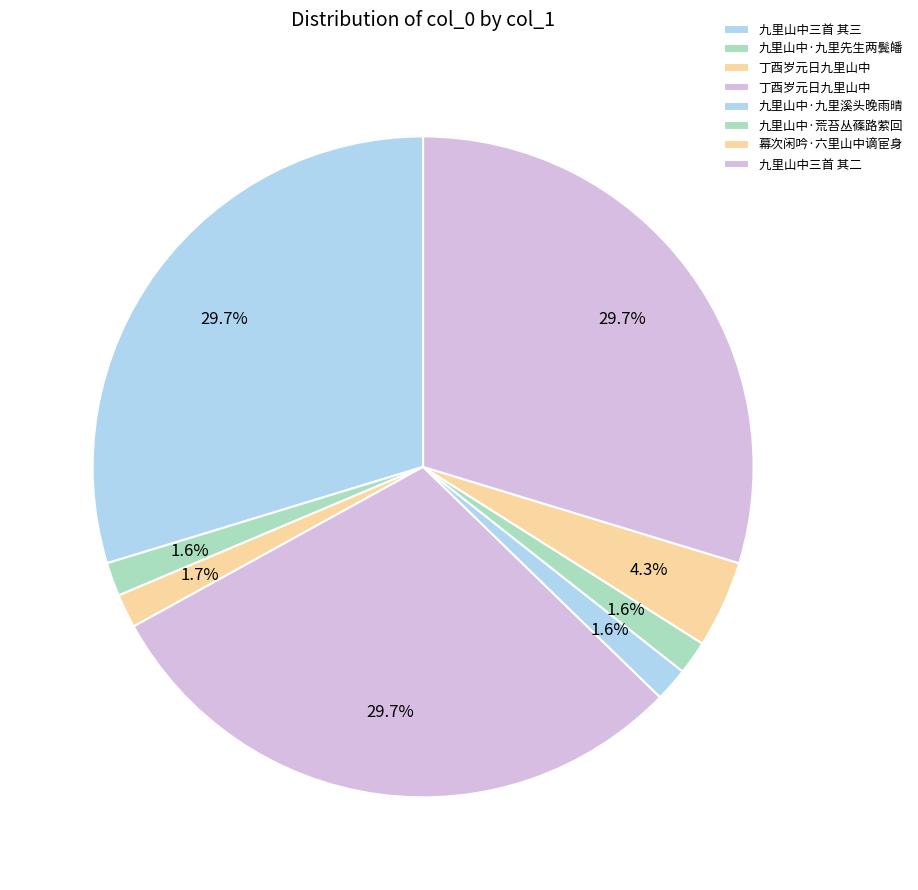

Count the number of slices in the pie.

8